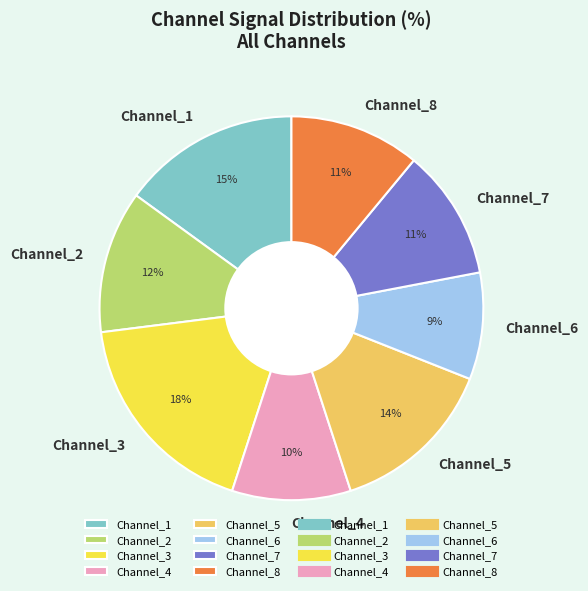

How many segments does this pie chart have?

8